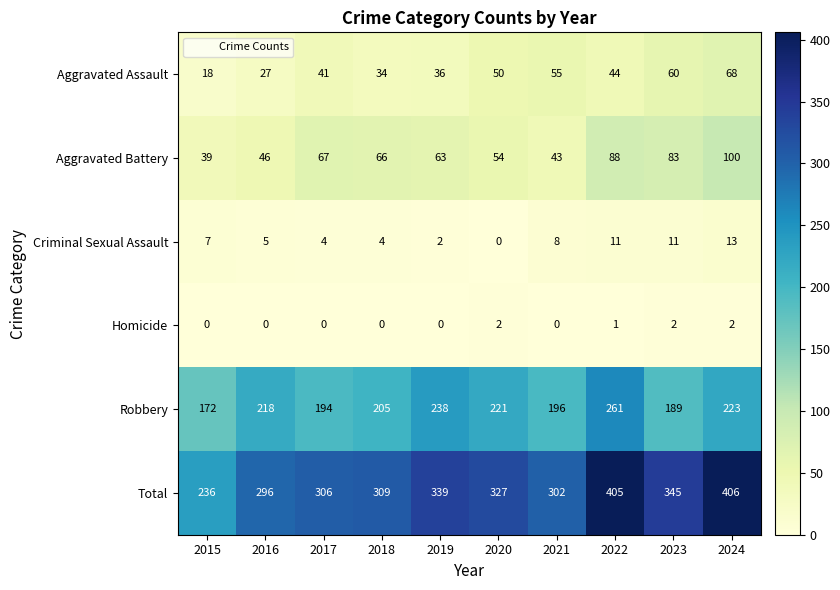

At which category is the sum across all series the highest?

2024